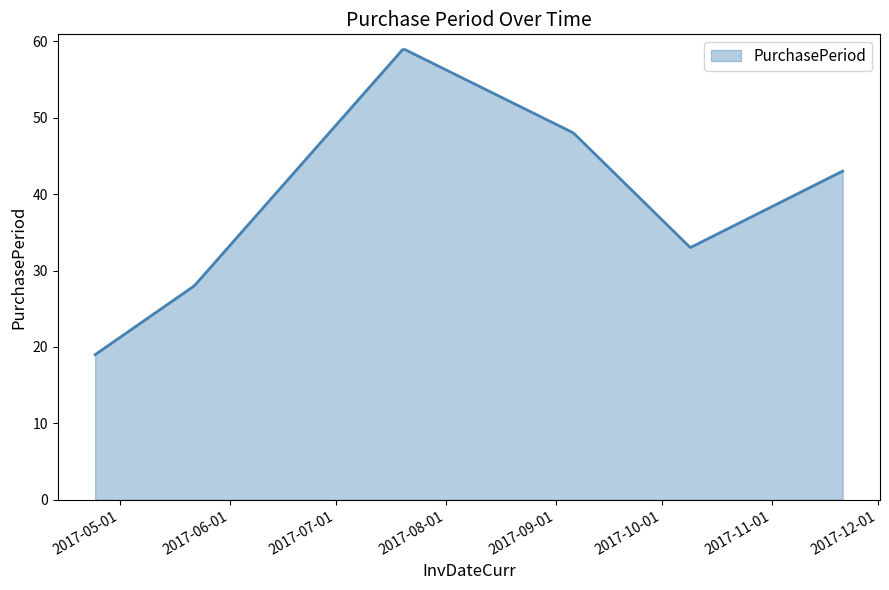

Which label corresponds to the smallest value in the chart?

2017-04-24